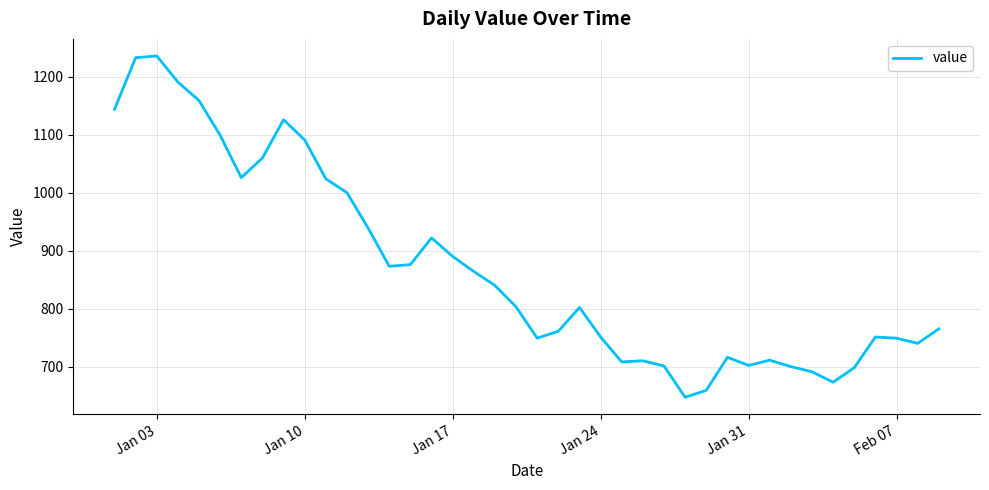

What is the minimum value shown in the chart?

647